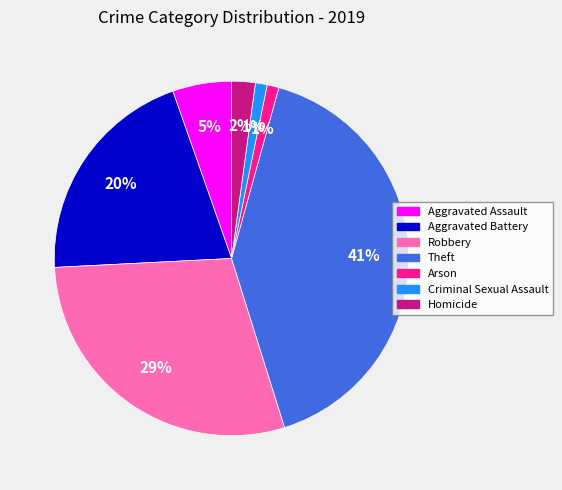

Which category has the biggest portion of the pie?

Theft